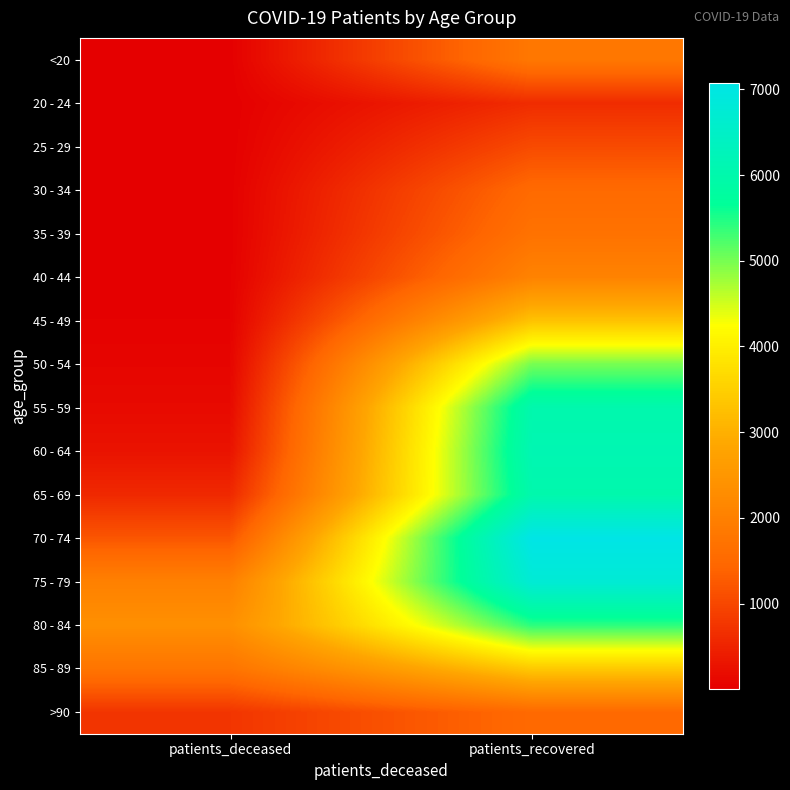

At patients_recovered, list the series in order from smallest to largest.

20 - 24, 25 - 29, >90, 30 - 34, 35 - 39, <20, 40 - 44, 45 - 49, 85 - 89, 50 - 54, 80 - 84, 65 - 69, 55 - 59, 60 - 64, 75 - 79, 70 - 74